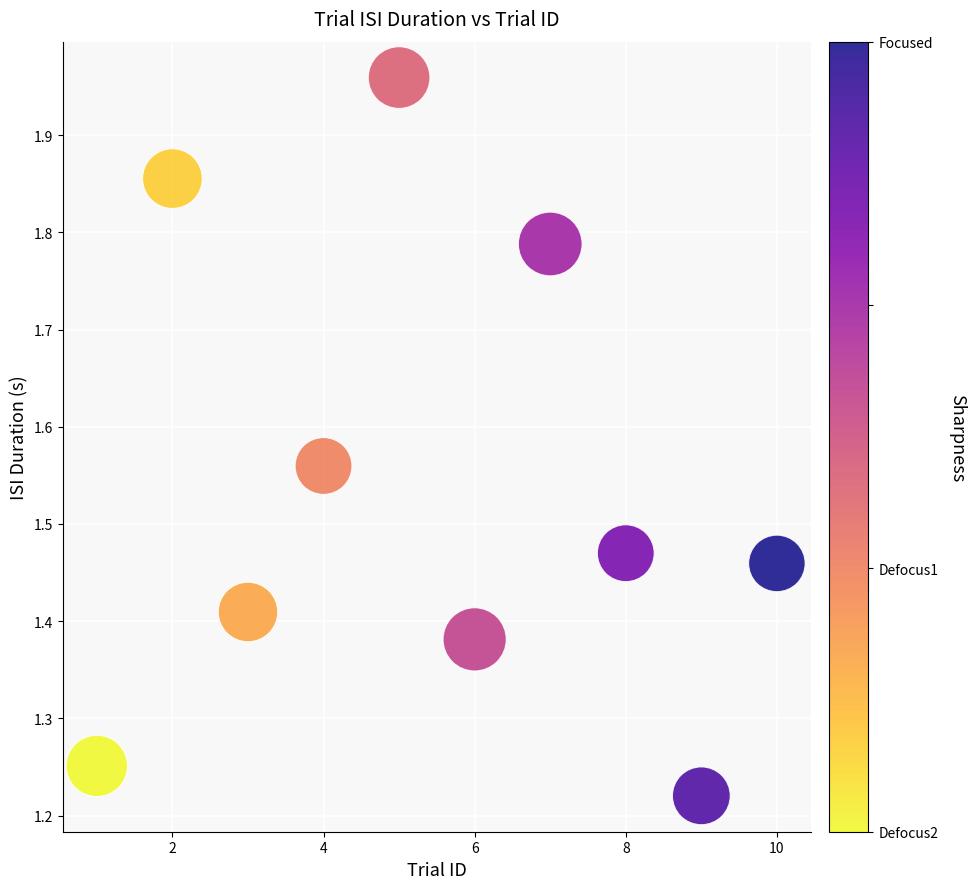

What is the average X value?

5.5